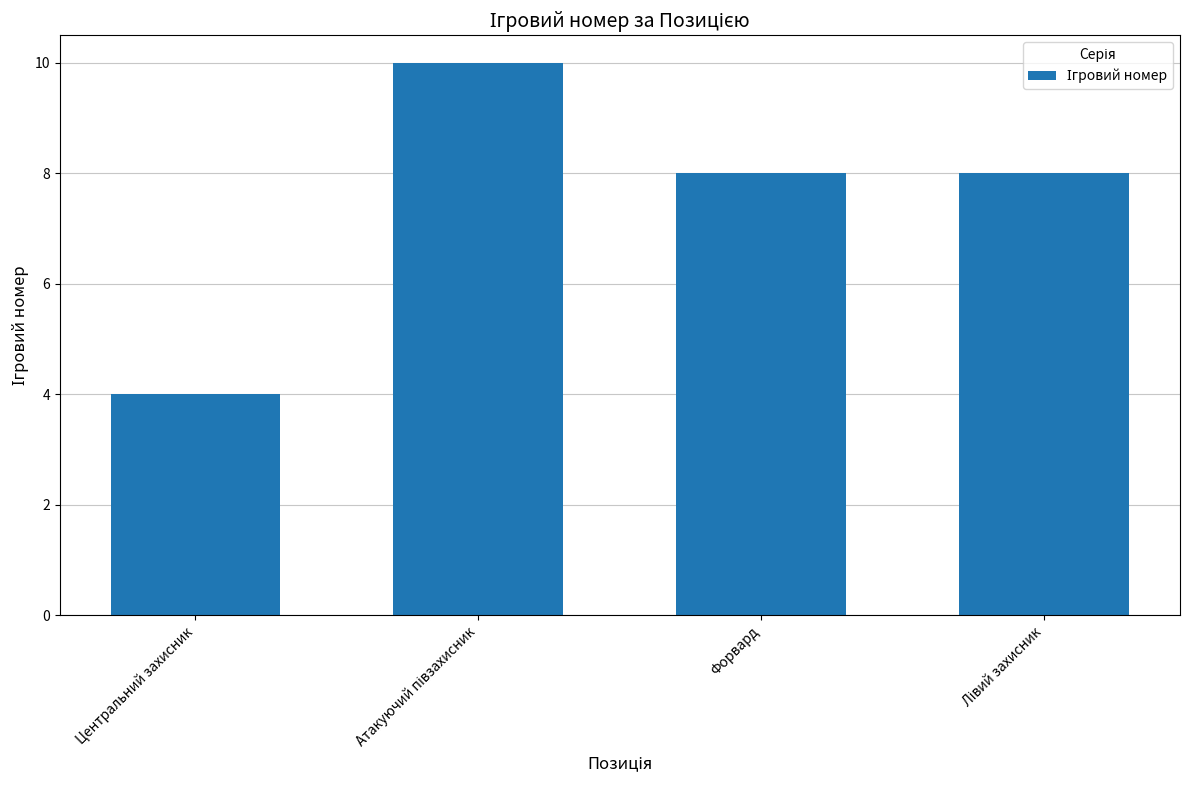

Count the values in the range 8 to 10.

3